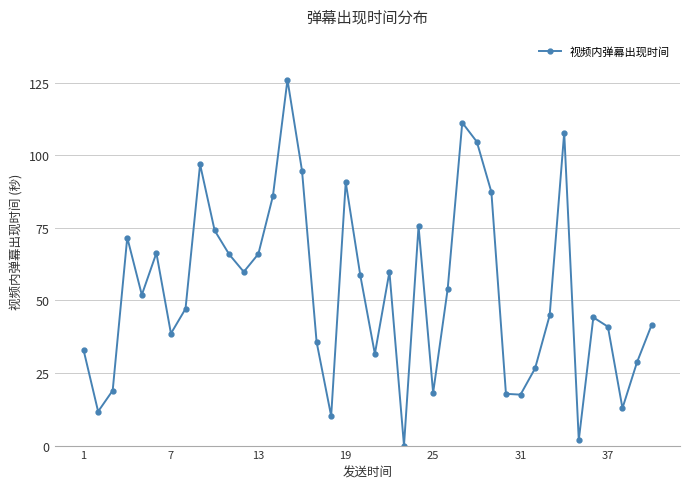

How many interior local peaks (higher than both neighbors) does the data have?

10